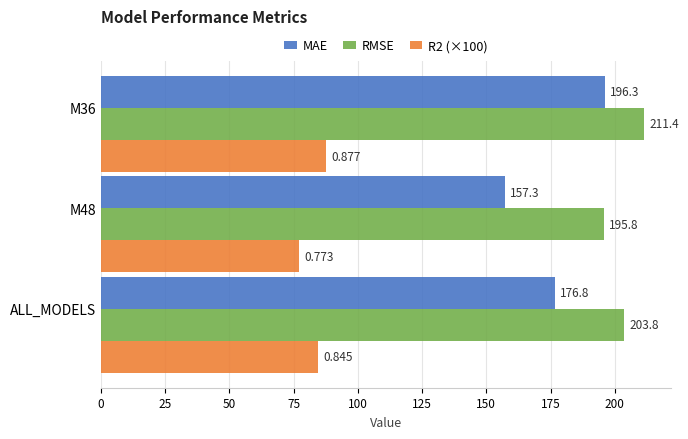

Where is RMSE nearest to the value 203?

ALL_MODELS